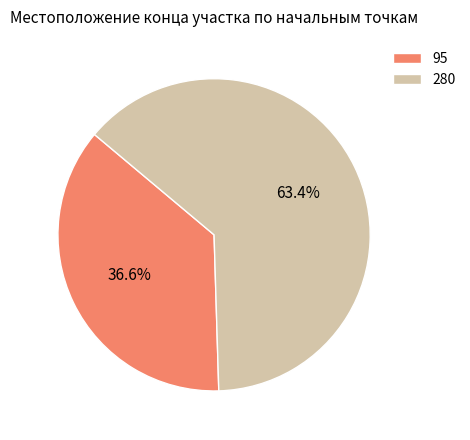

Which has a higher value, 95 or 280?

280